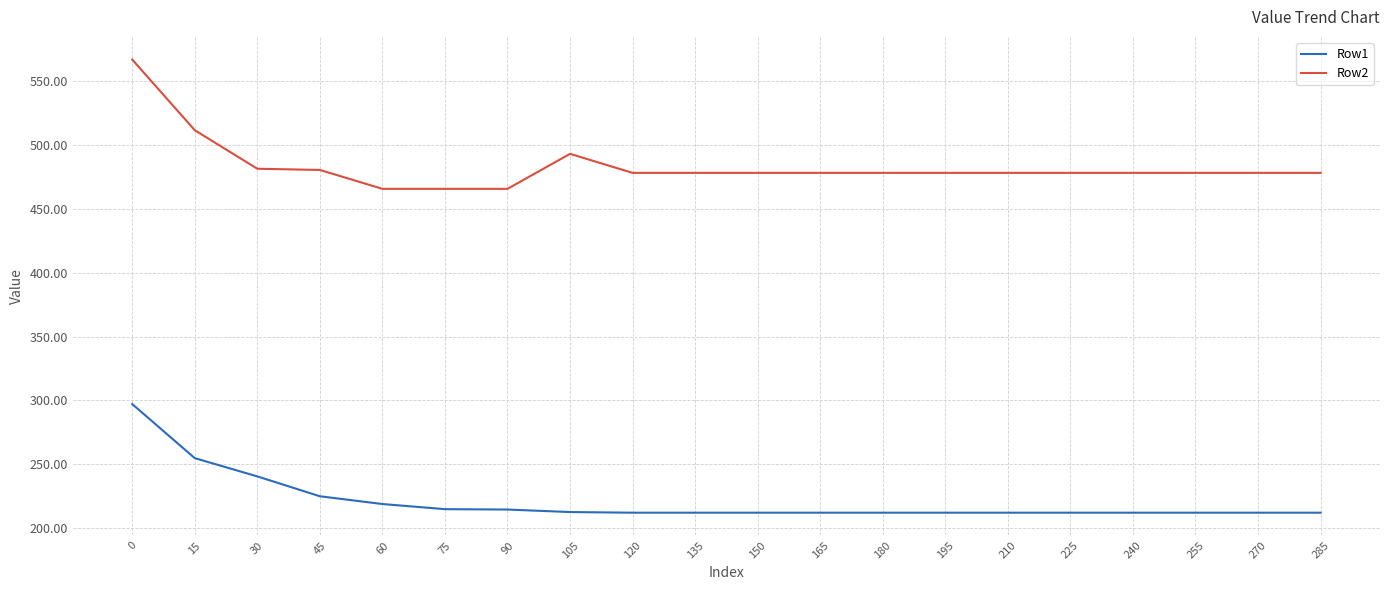

The value of Row2 at 45 is 480.6. True or false?

True